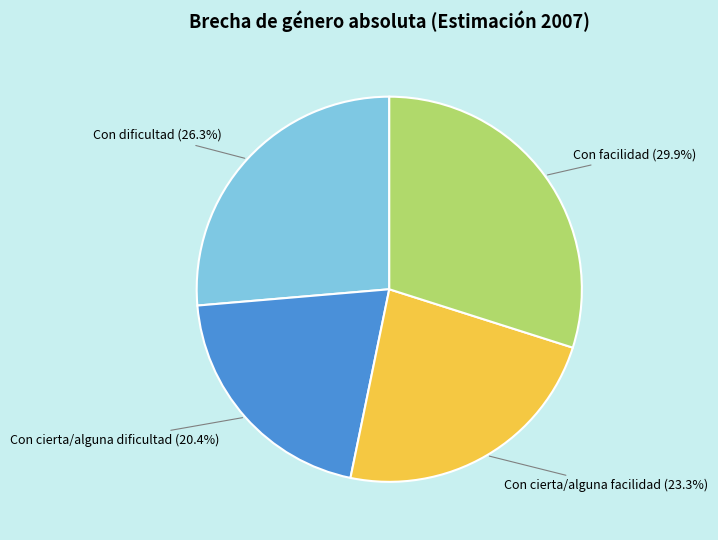

Which category has the smallest portion of the pie?

Con cierta/alguna dificultad